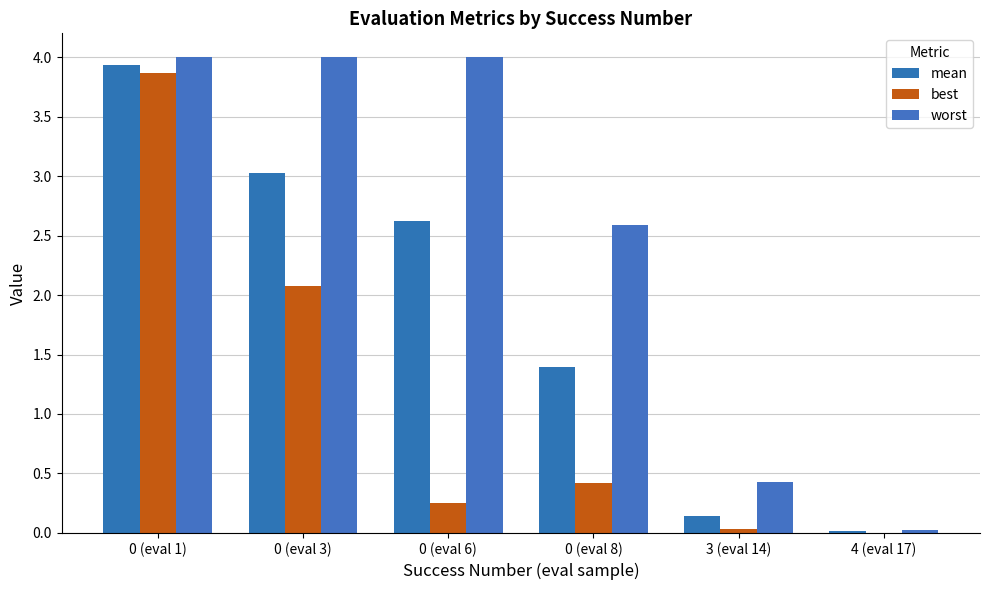

Are the bars horizontal?

No